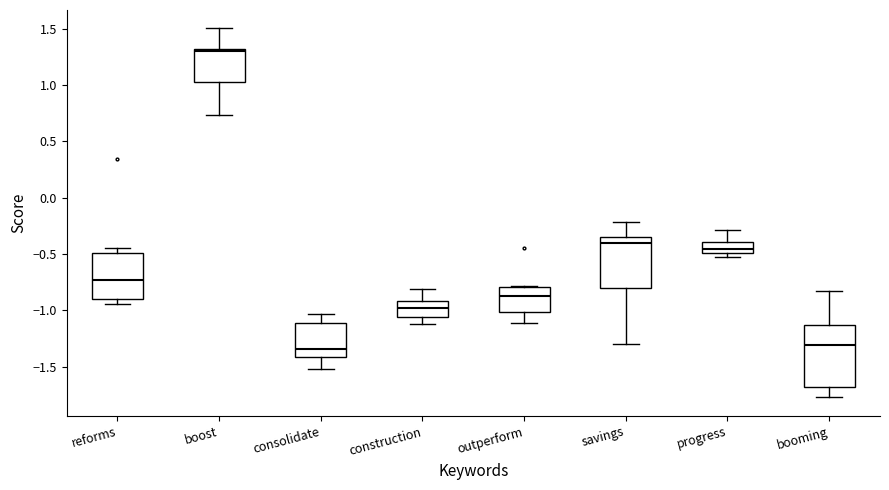

Reading left to right, read every box against the y-axis: the position of its median line, the range the box covers, and the ends of its whiskers. The values are not printed on the chart, so give them approximately, as read against the axis.

reforms: median -0.75, box -0.90 to -0.50, whiskers -0.95 to -0.45
boost: median 1.30 (just below the box's upper edge), box 1.05 to 1.30, whiskers 0.75 to 1.50
consolidate: median -1.35, box -1.40 to -1.10, whiskers -1.50 to -1.05
construction: median -1.00, box -1.05 to -0.90, whiskers -1.10 to -0.80
outperform: median -0.85, box -1.00 to -0.80, whiskers -1.10 to -0.80
savings: median -0.40, box -0.80 to -0.35, whiskers -1.30 to -0.20
progress: median -0.45, box -0.50 to -0.40, whiskers -0.50 (just below the box's lower edge) to -0.30
booming: median -1.30, box -1.70 to -1.15, whiskers -1.75 to -0.85